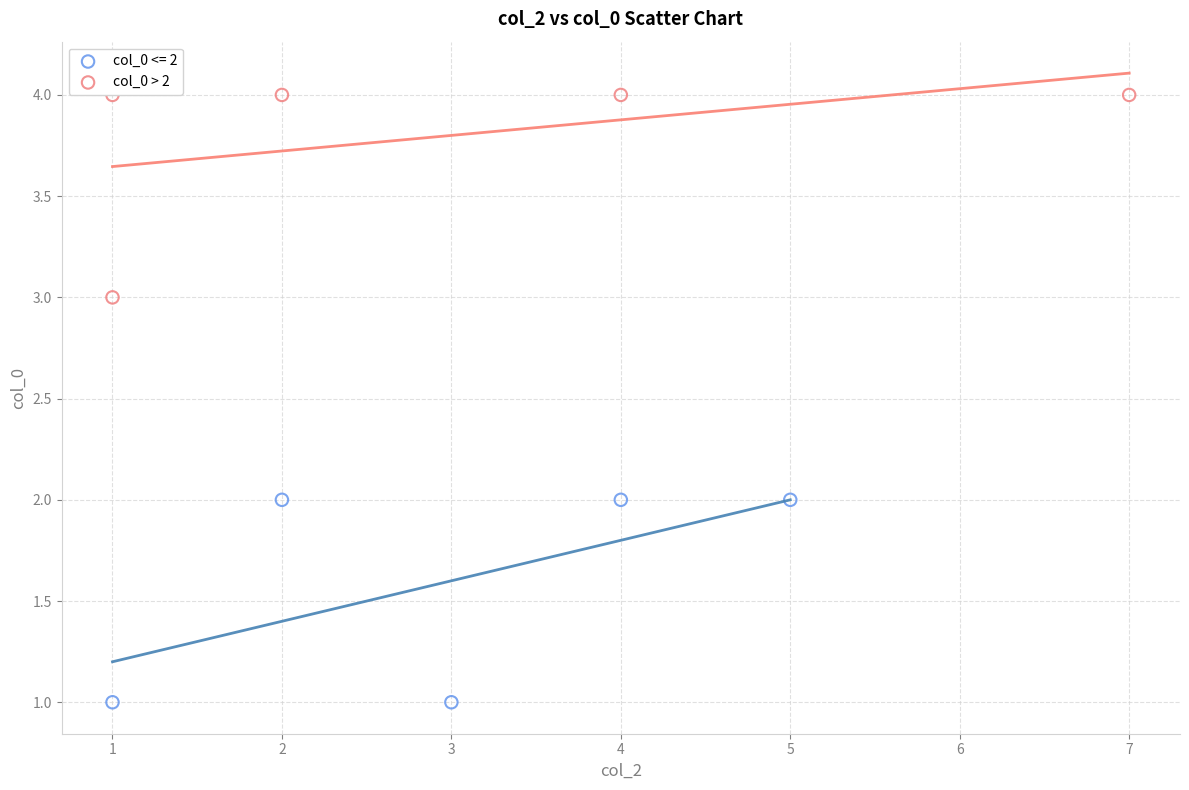

Which series reaches the minimum Y coordinate?

col_0 <= 2